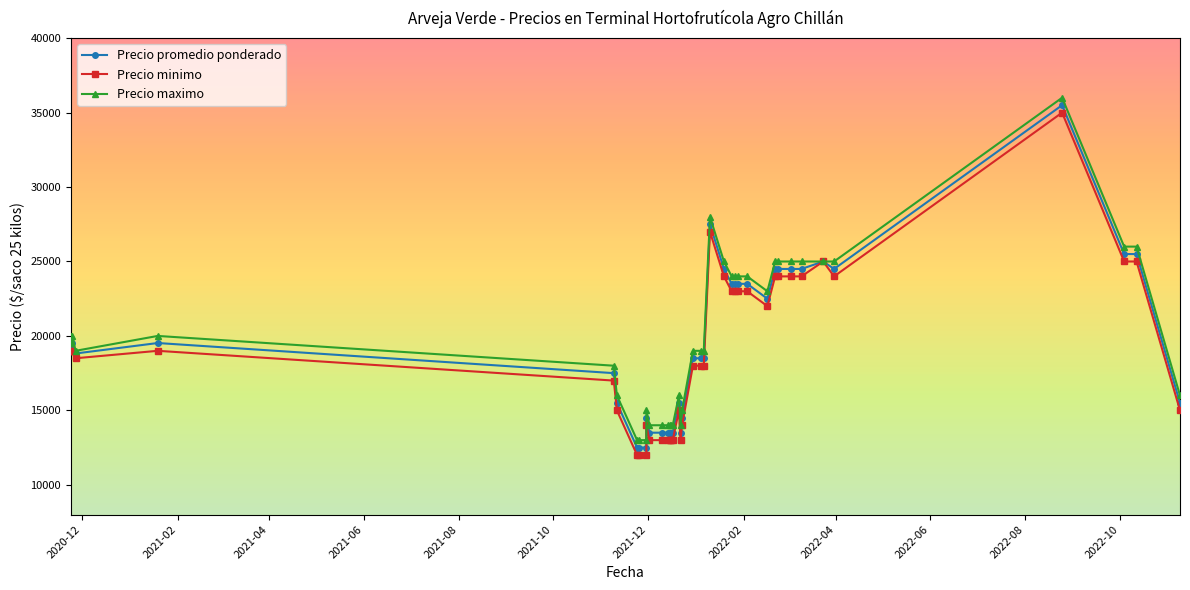

True or false: Precio promedio ponderado has more than 0 points higher than both neighbors.

True